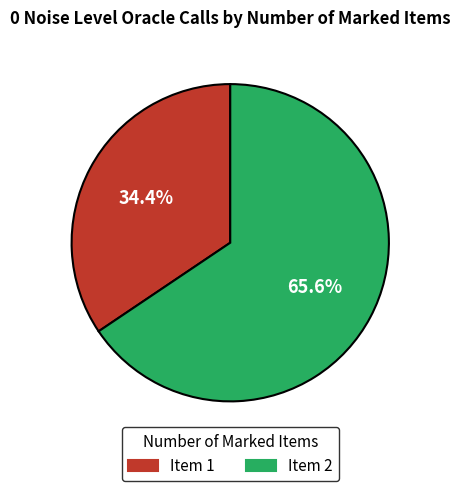

How many segments does this pie chart have?

2